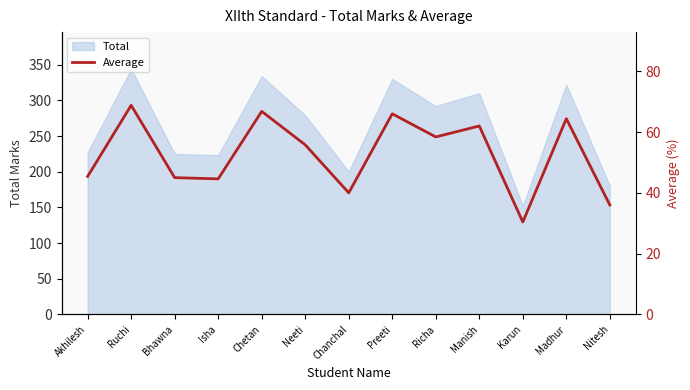

What is the difference between the maximum and minimum values?

38.4